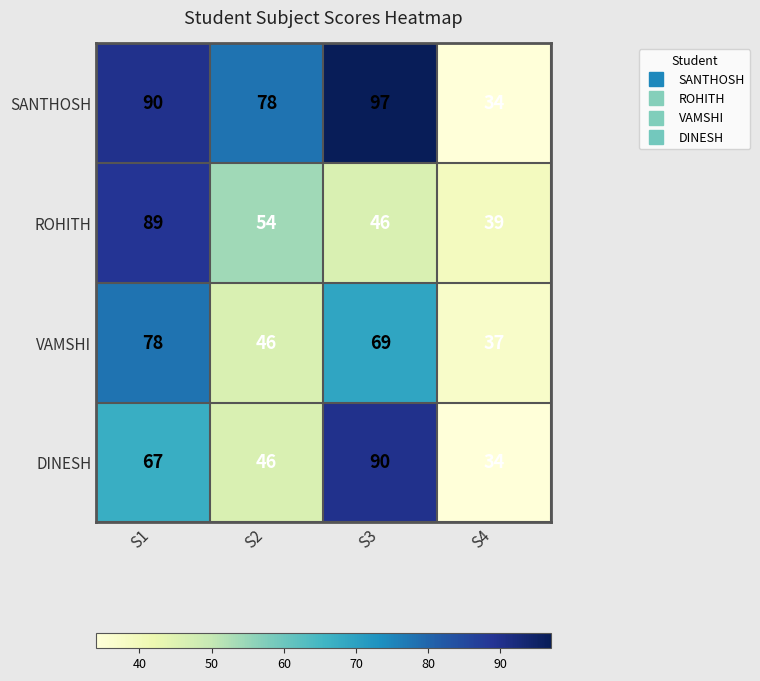

Between S2 and S3, which series saw the biggest shift?

DINESH